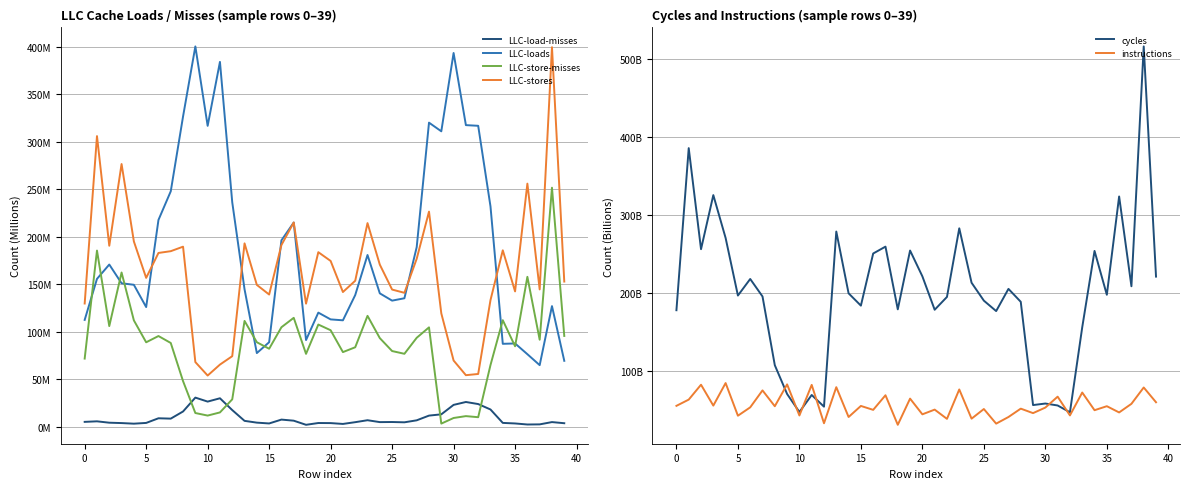

What is the sum of all LLC-loads values?

7473086949